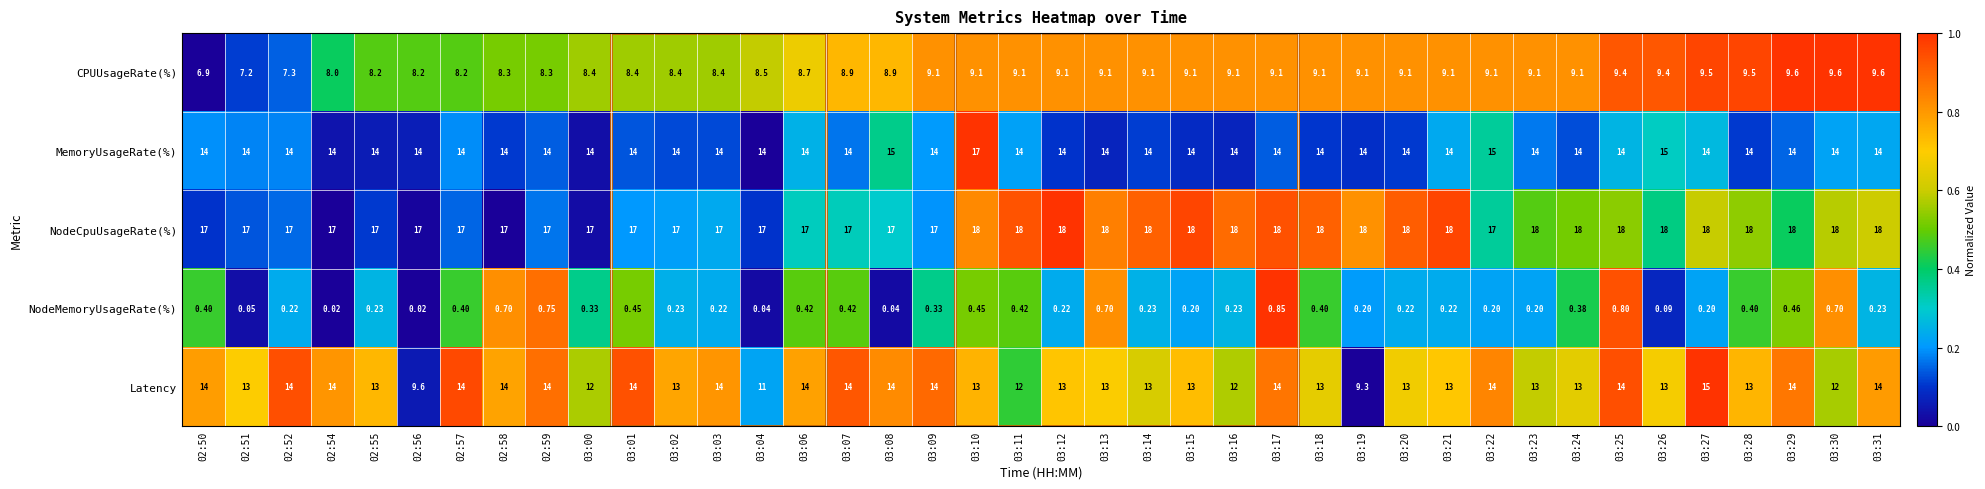

Which series has the largest range (max minus min)?

Latency